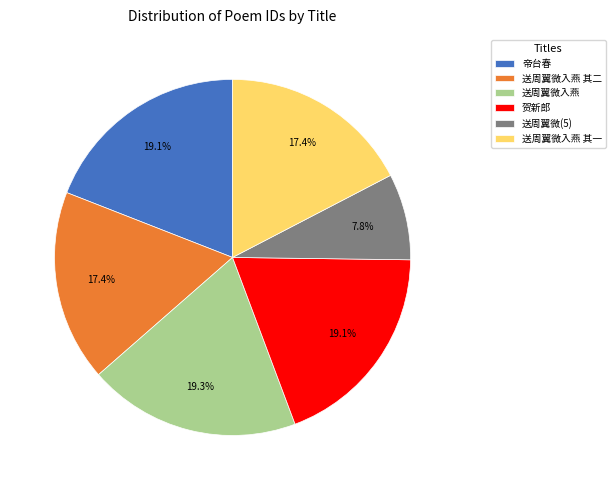

True or false: 送周翼微入燕 其二 accounts for 26% of the total.

False